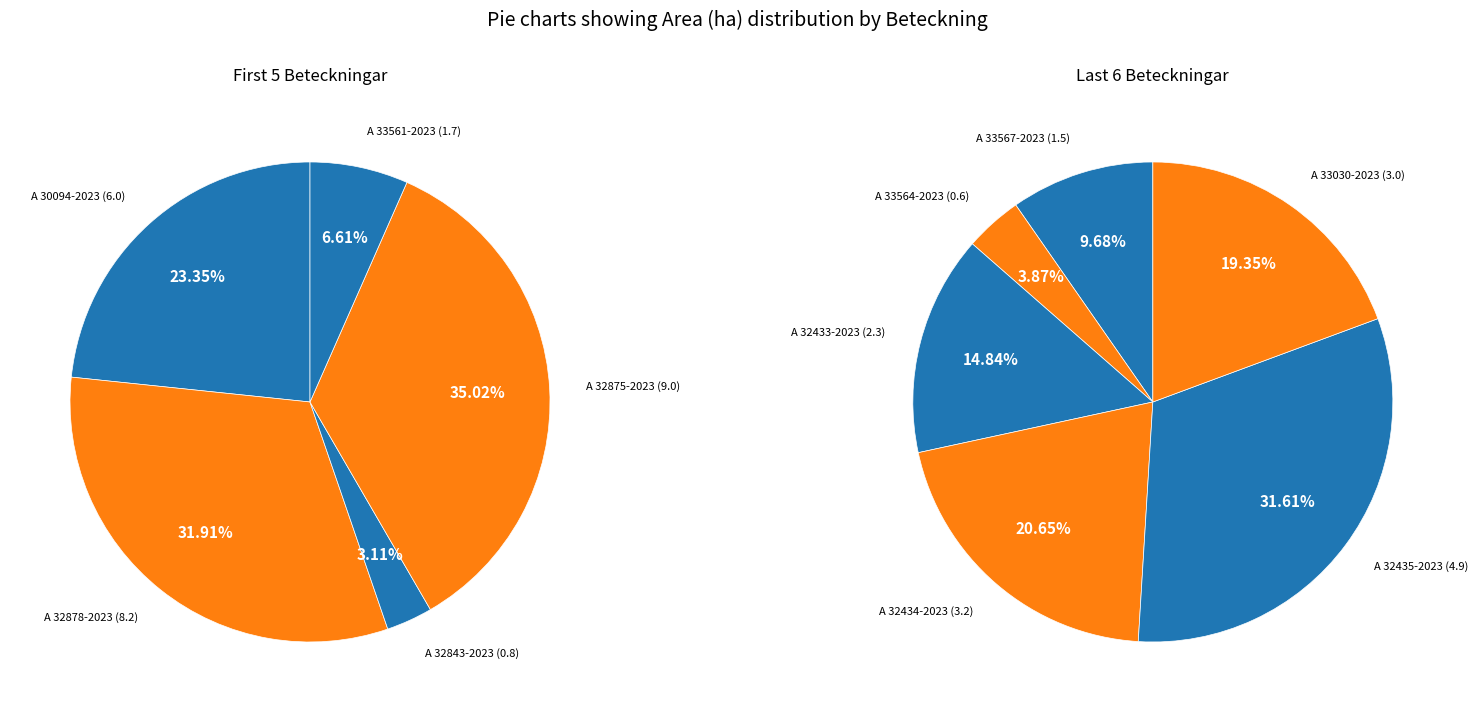

Which slice is the smallest?

A 33564-2023